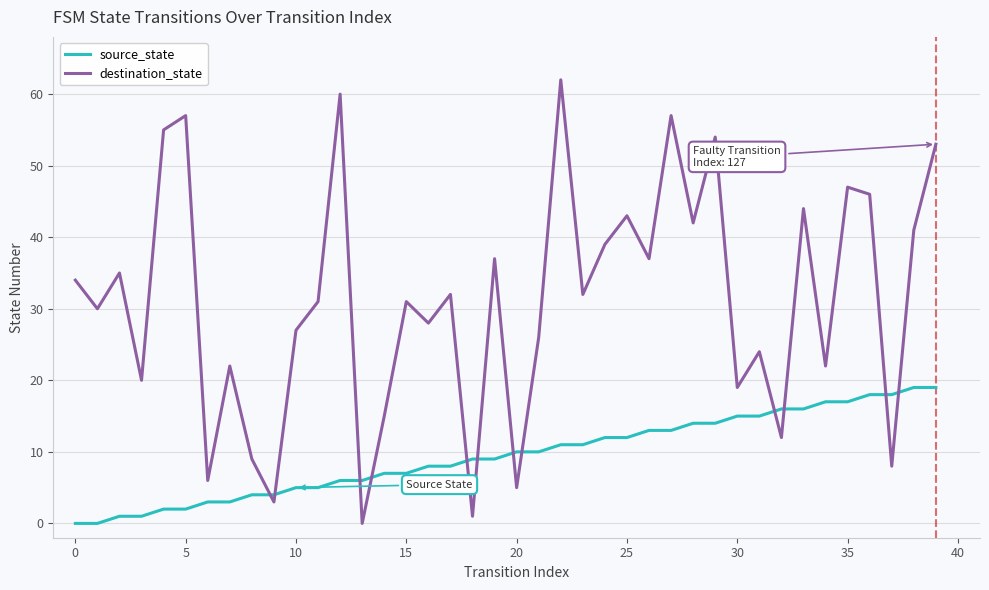

What is the sum of all source_state values?

380